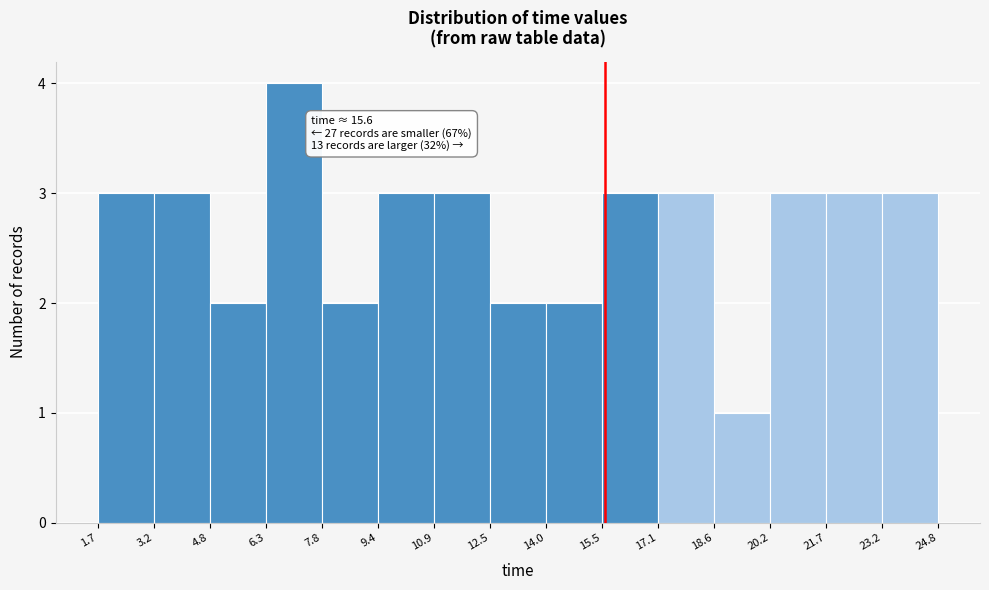

Over which range of the x-axis is the bar tallest?

6.3 to 7.8